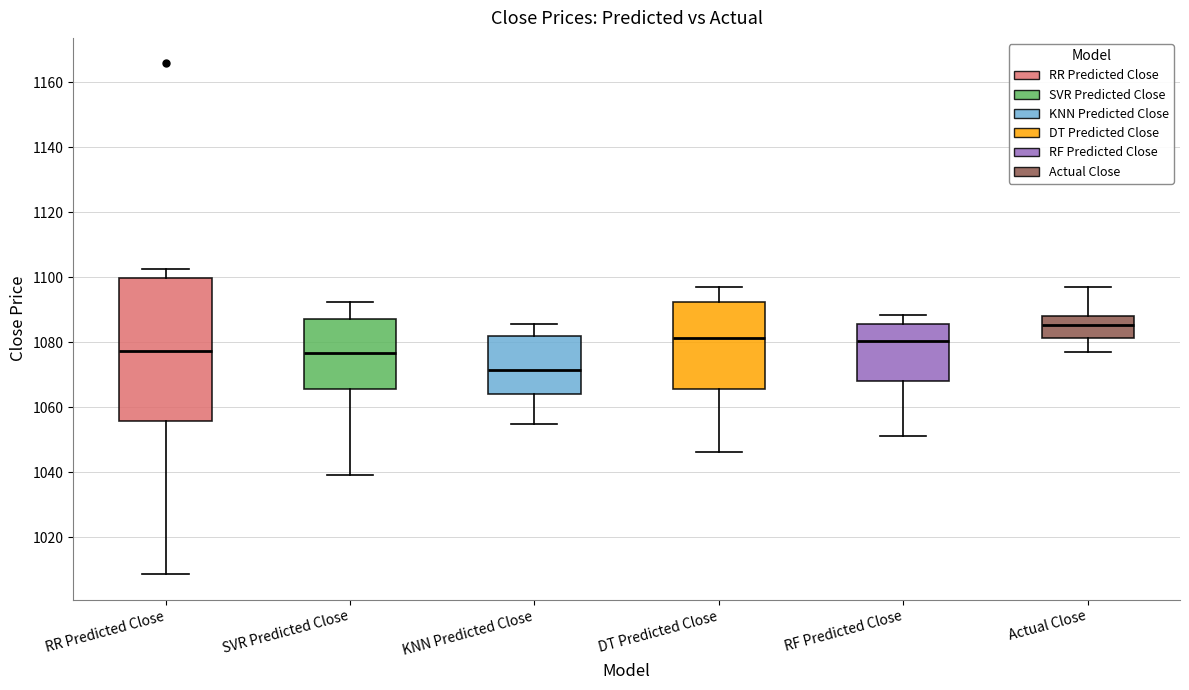

Comparing the boxes themselves (not the whiskers), which one is the tallest?

RR Predicted Close